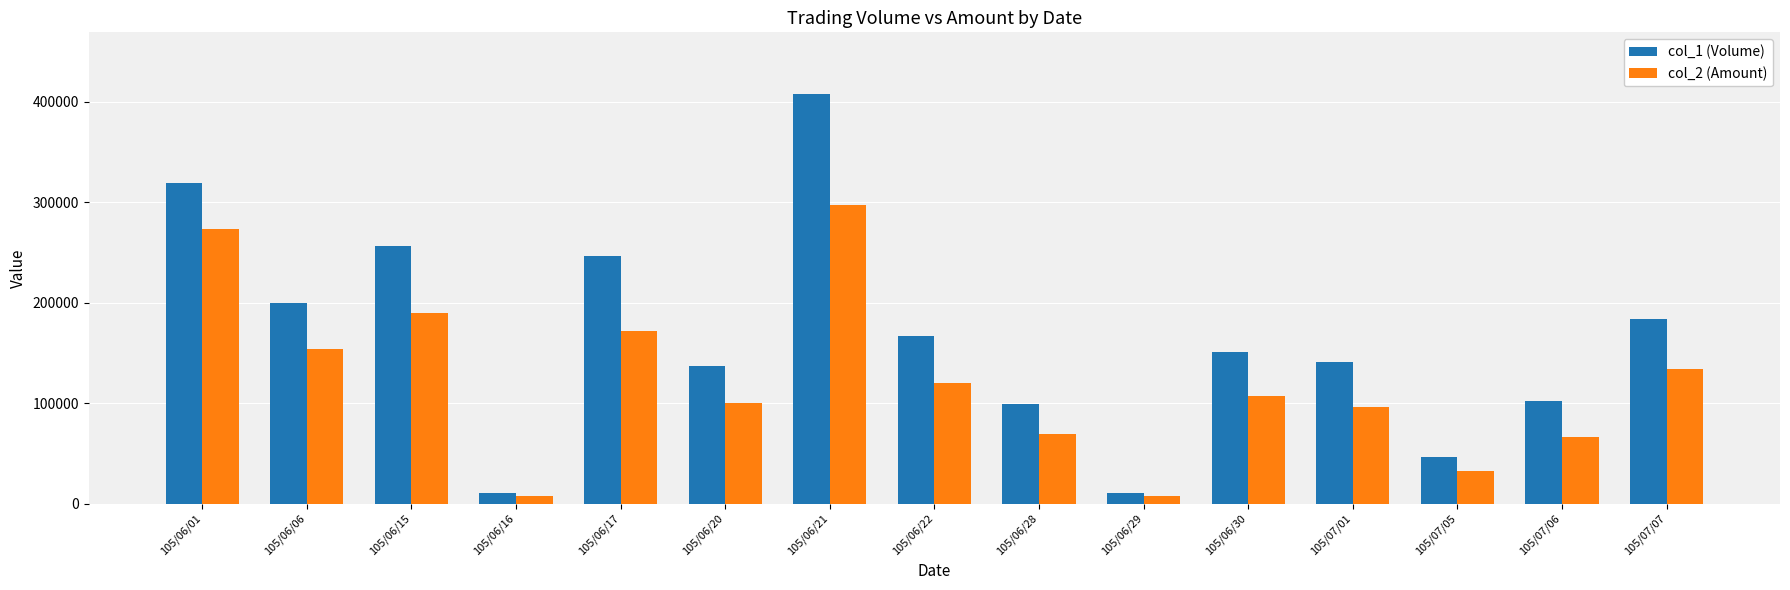

Rank the series by their maximum value, from lowest to highest.

col_2 (Amount), col_1 (Volume)